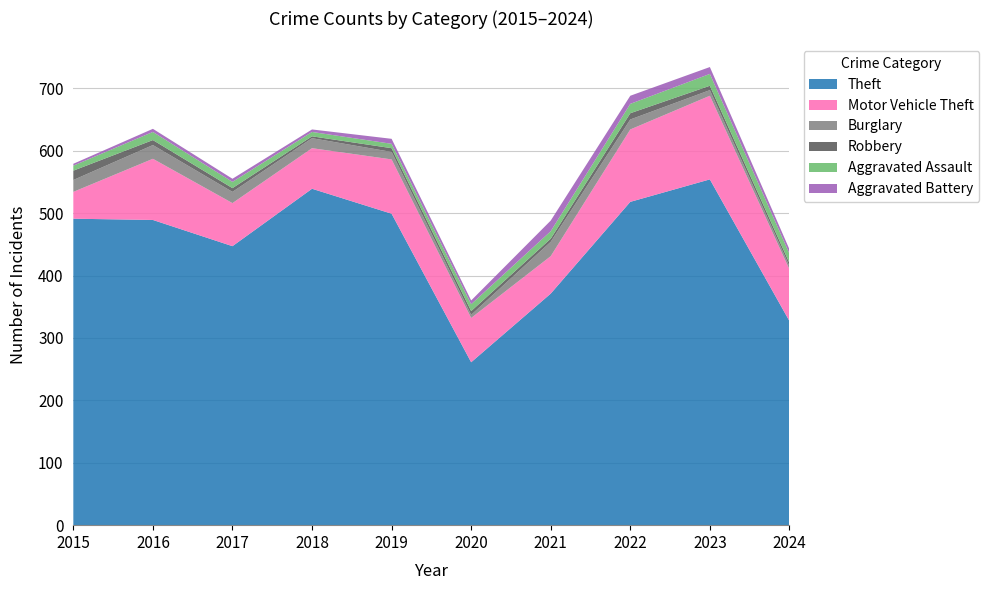

Reading right to left, what are all the values shown in this chart?

Theft: 327	554	518	371	261	499	539	447	489	491
Motor Vehicle Theft: 83	134	116	60	71	87	65	69	98	43
Burglary: 5	9	16	23	5	12	16	18	22	19
Robbery: 5	7	10	5	6	6	3	6	8	15
Aggravated Assault: 15	19	15	12	11	7	7	10	13	8
Aggravated Battery: 7	11	13	17	6	8	4	5	5	3